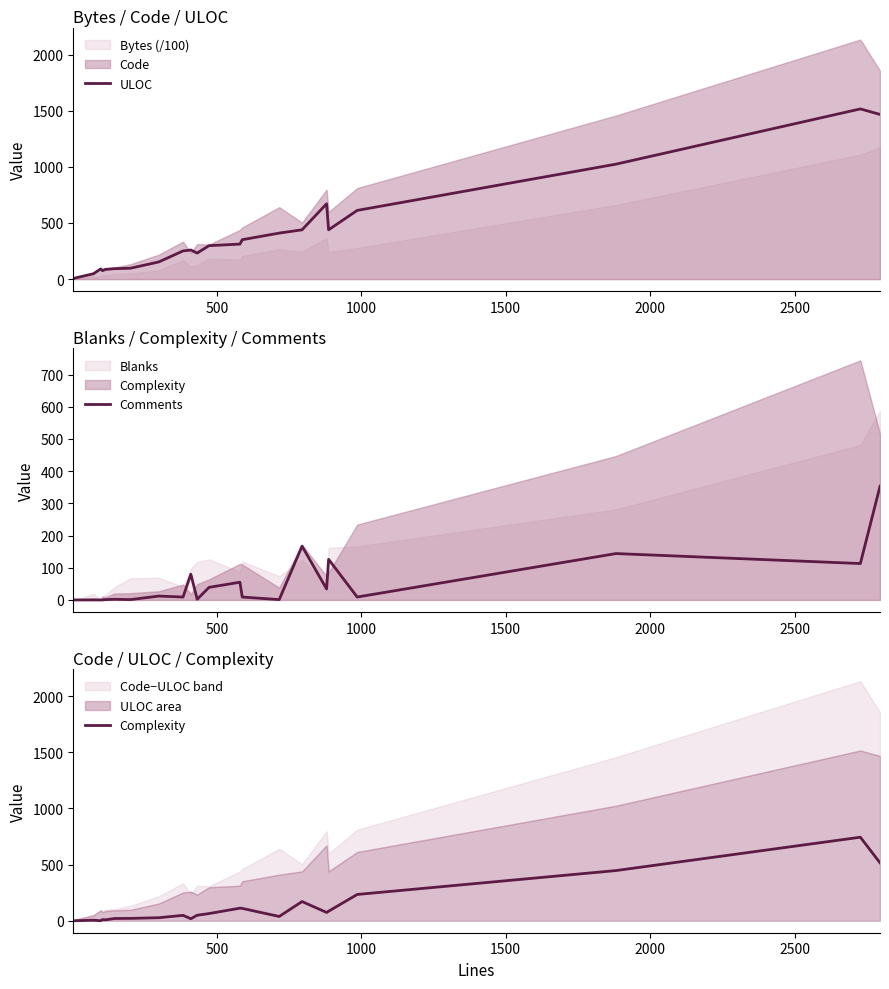

What is the greatest value displayed?

1516